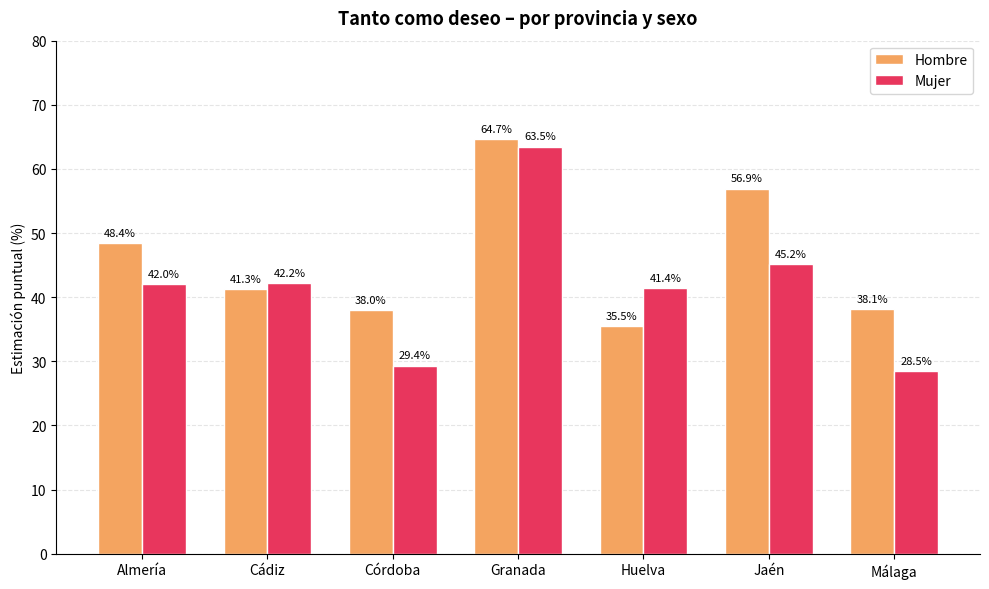

List the series in order of their overall mean, lowest first.

Mujer, Hombre